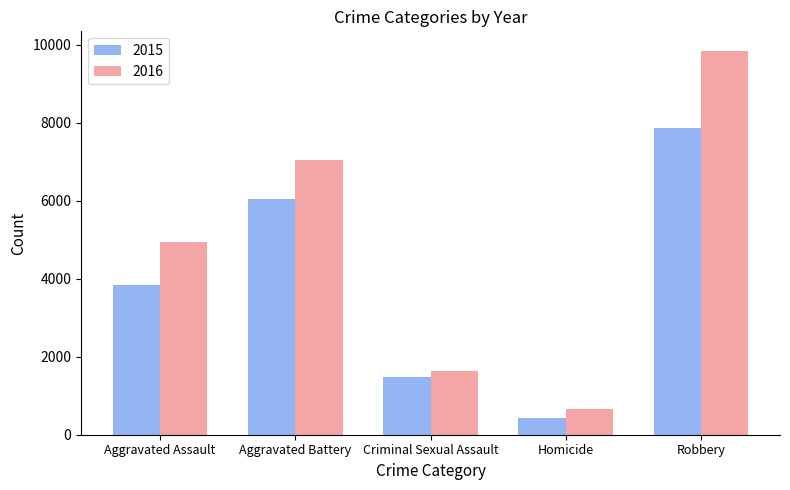

At which label is 2016 closest to 5253?

Aggravated Assault